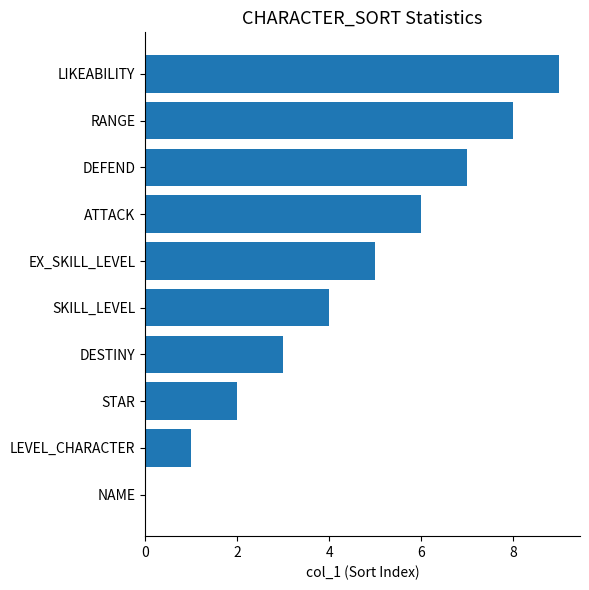

The chart shows a value of 8 at EX_SKILL_LEVEL. True or false?

False